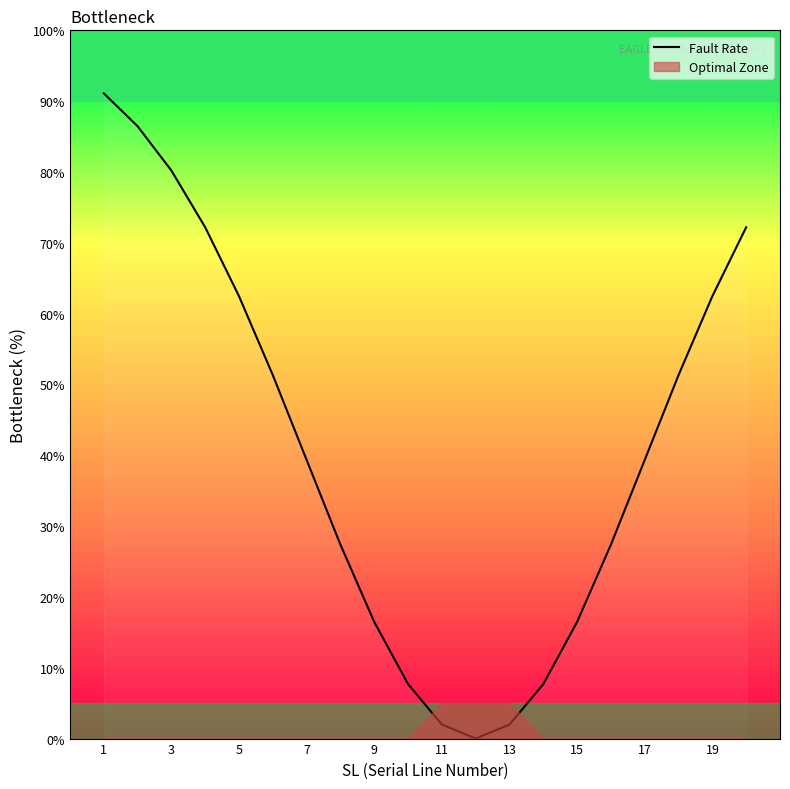

Reading left to right, extract all data points from this chart.

91.1	86.5	80.2	72.2	62.5	51.3	39.3	27.4	16.5	7.7	2.0	0.0	2.0	7.7	16.5	27.4	39.3	51.3	62.5	72.2